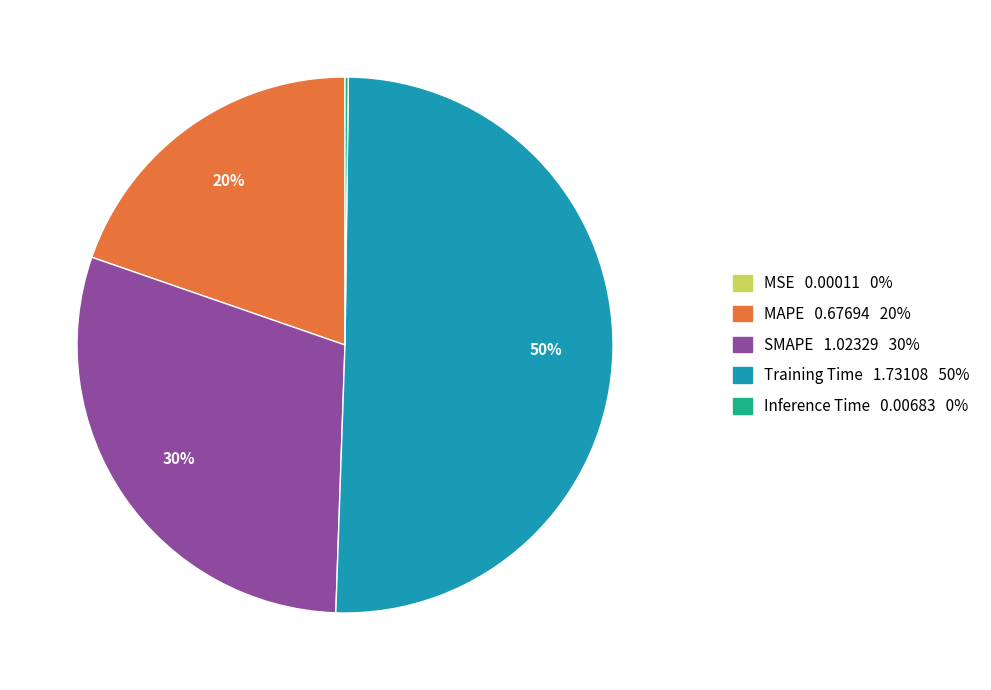

To the nearest percent, what is the combined percentage of MAPE and Training Time?

70%